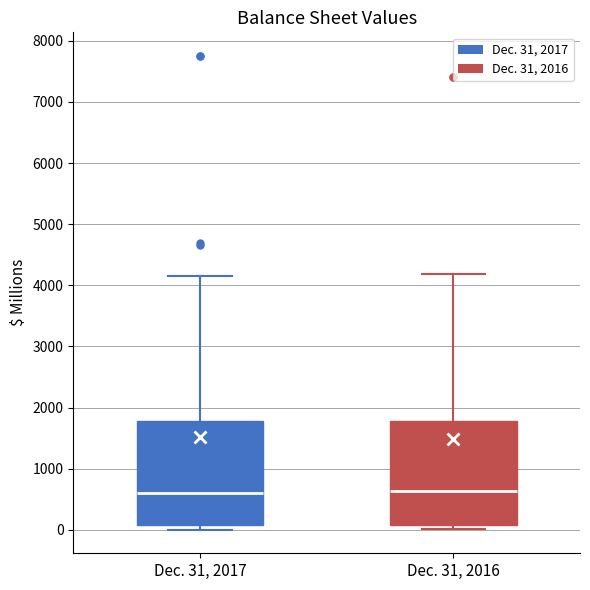

Reading left to right, transcribe this box plot: for each box, give where its median line is, the range the box spans, and where its two whiskers end, as read against the y-axis. The values are not printed on the chart, so give them approximately, as read against the axis.

Dec. 31, 2017: median 600, box 100 to 1800, whiskers 0 to 4100
Dec. 31, 2016: median 600, box 100 to 1800, whiskers 0 to 4200